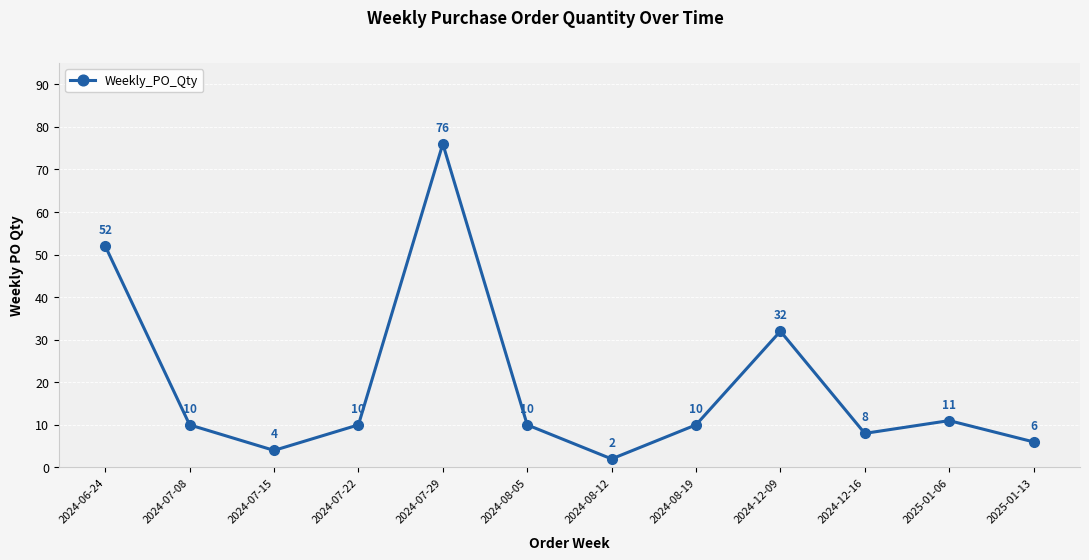

The chart shows a value of 76 at 2024-06-24. True or false?

False